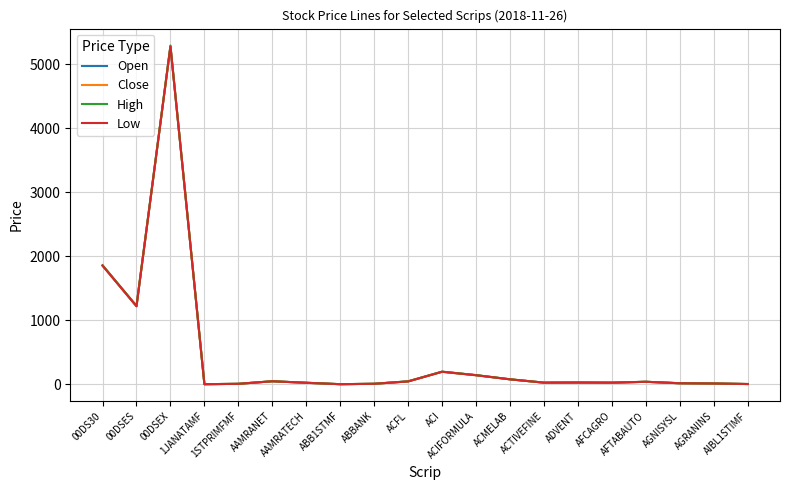

At how many categories does at least one series exceed 3128?

1